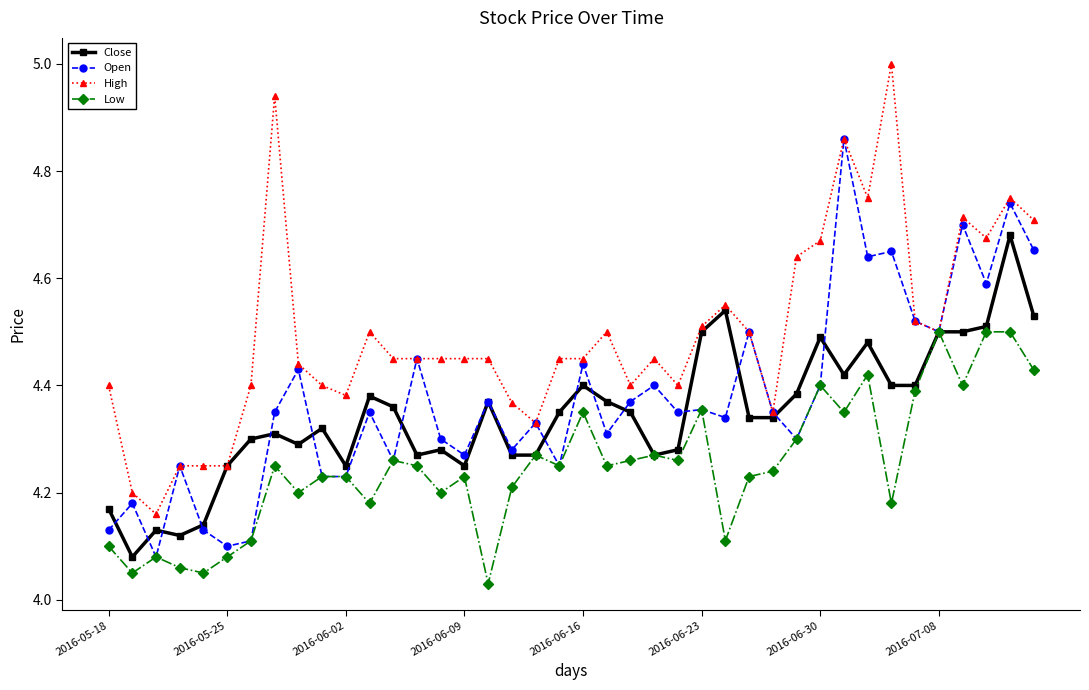

How many lines are shown in the chart?

4